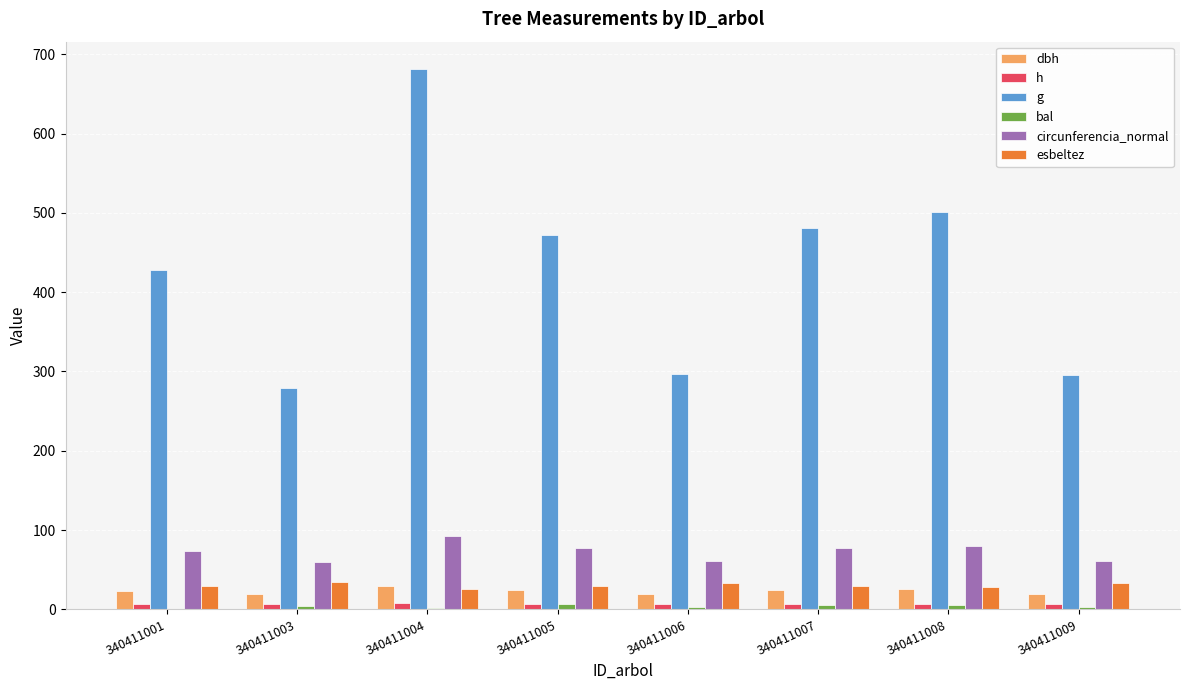

What is the difference between the circunferencia_normal values at 340411006 and 340411004?

31.5